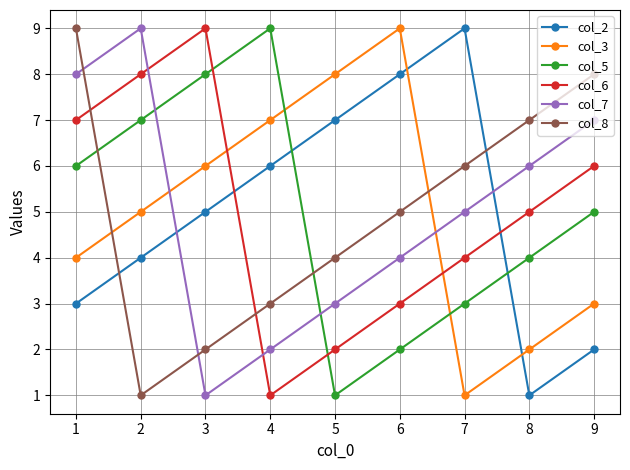

Where do col_3 and col_6 first cross each other?

3 and 4